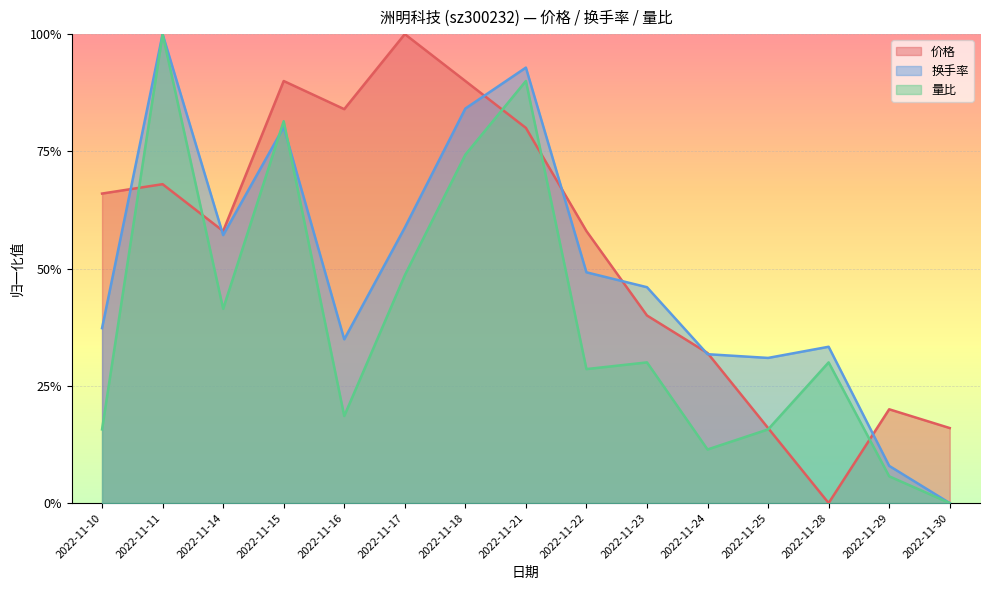

What is the approximate value of 量比 at 2022-11-25?

0.2